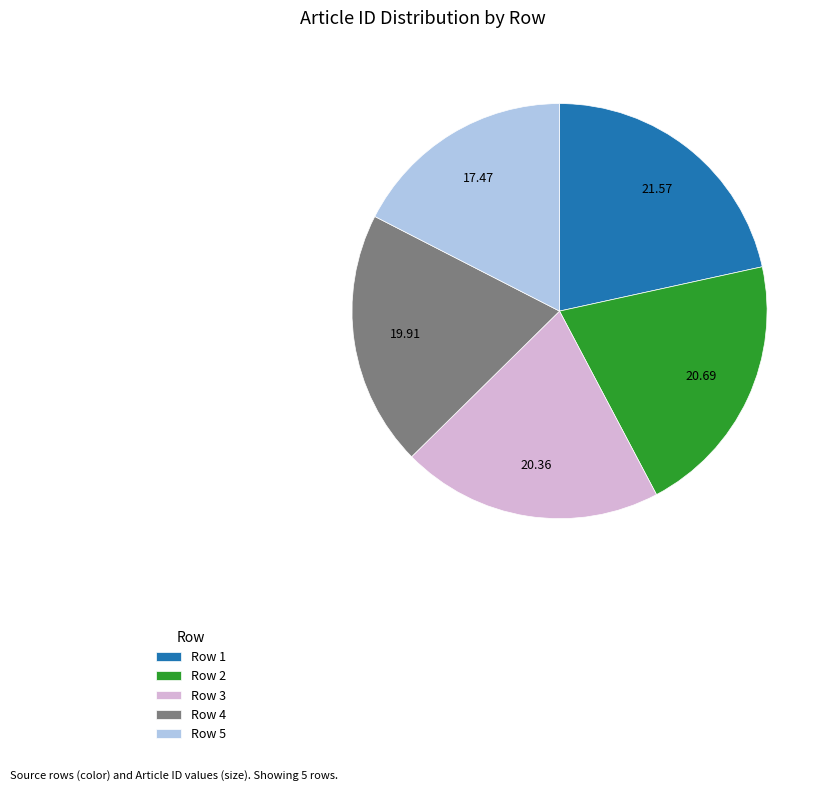

Approximately how many times larger is the value at Row 2 compared to Row 4?

1.0